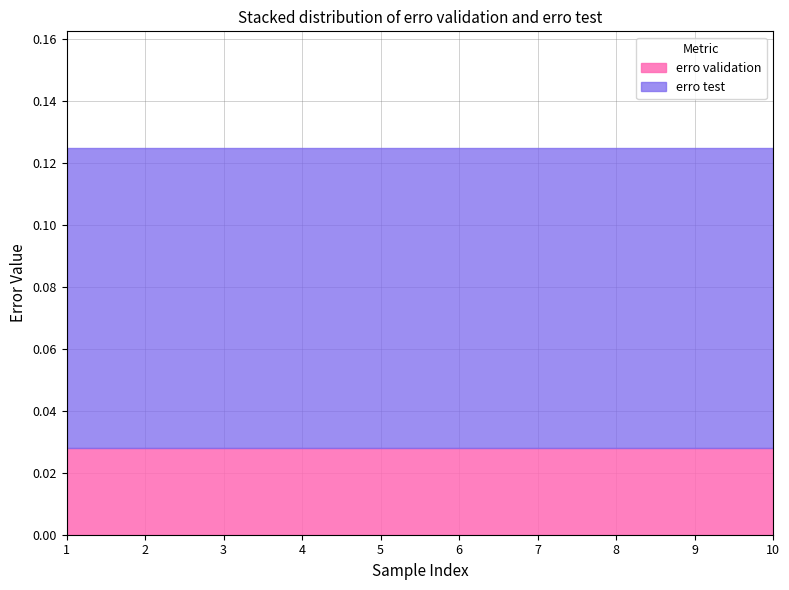

True or false: erro test and erro validation cross at least once.

False